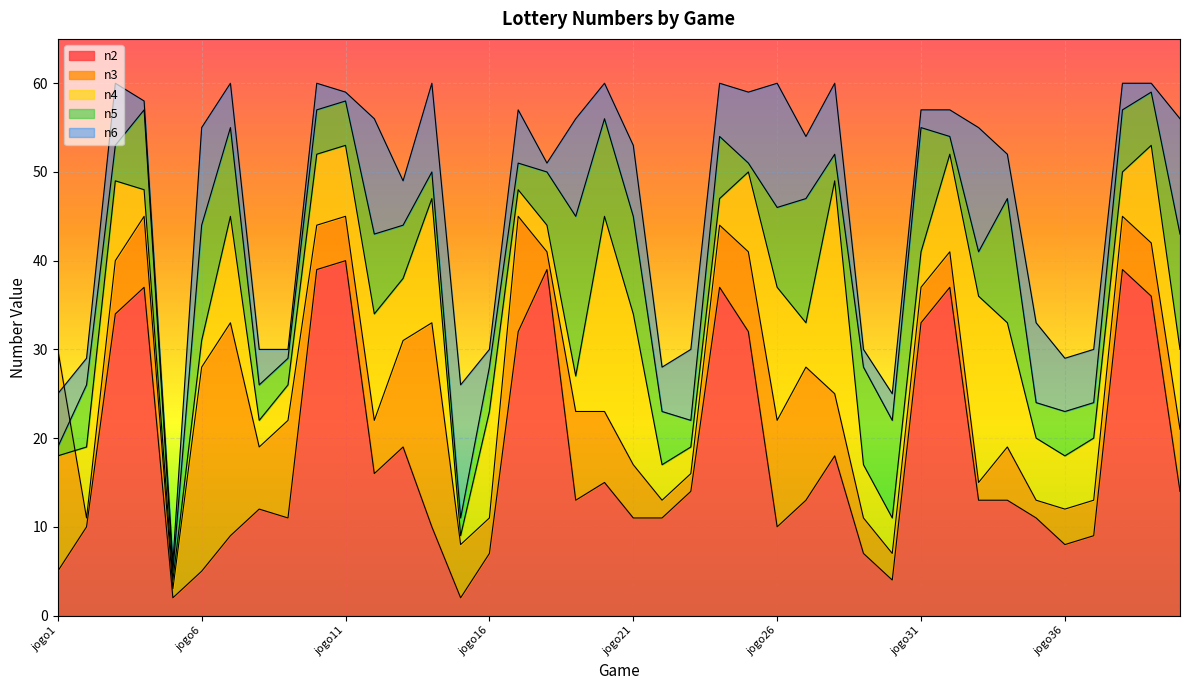

What is the average value of the n6 series?

47